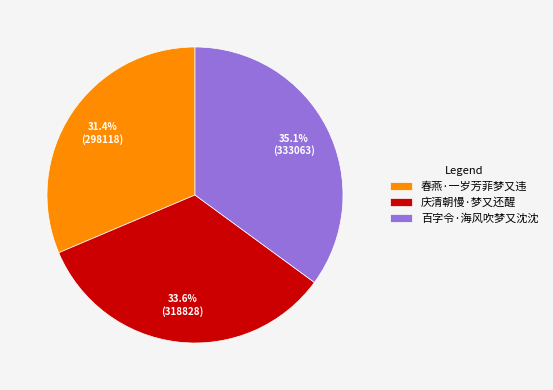

True or false: 百字令·海风吹梦又沈沈 accounts for 22% of the total.

False